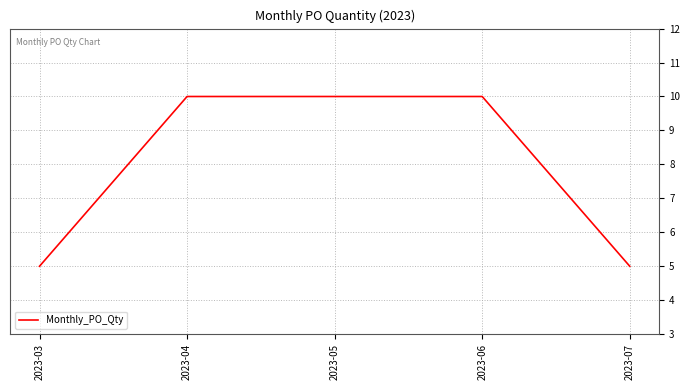

Is it true that the value at 2023-06 is 10?

True